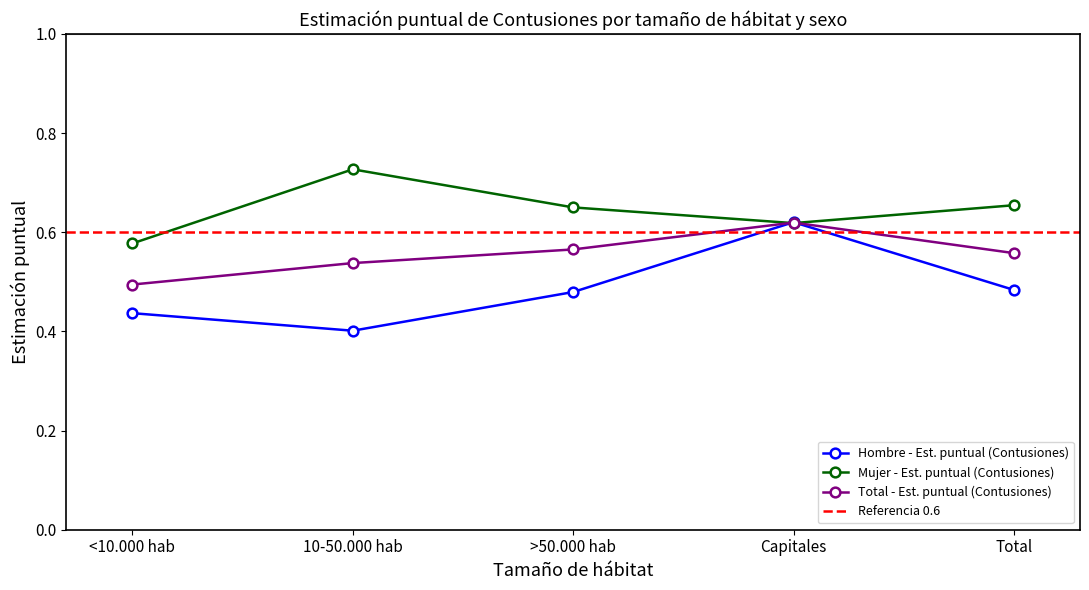

The value of Mujer - Est. puntual (Contusiones) at Capitales is 0.6. True or false?

True